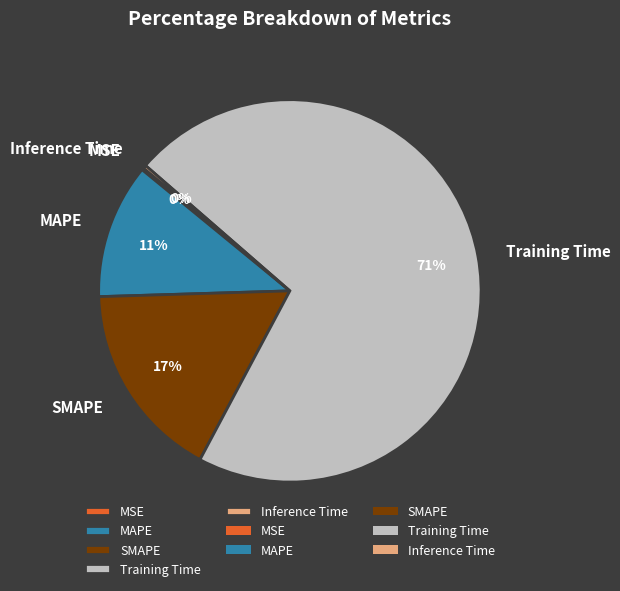

Combined, do SMAPE and Training Time account for over 50%?

Yes